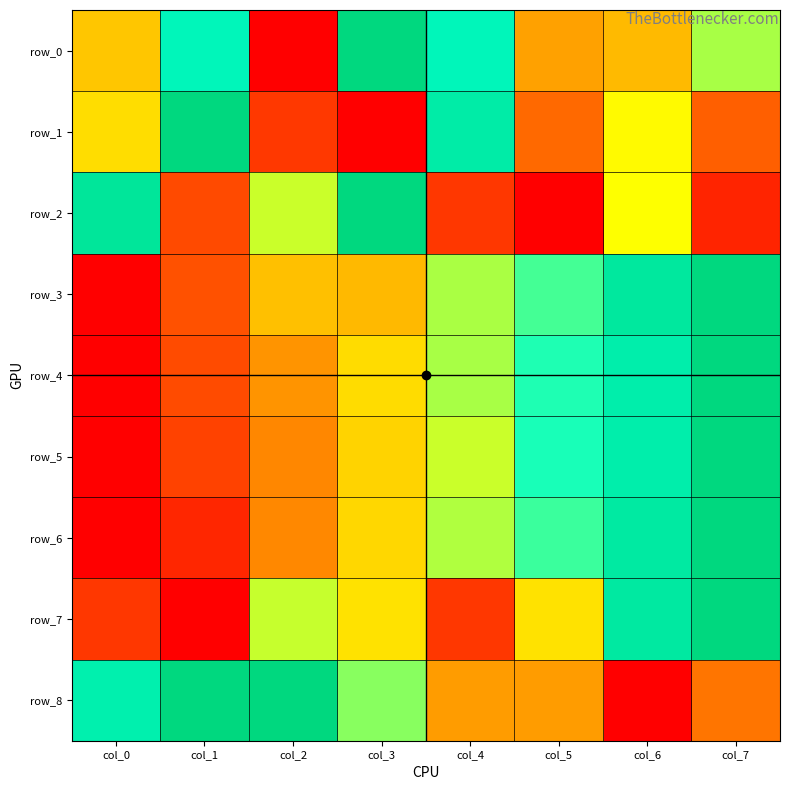

Reading right to left, transcribe all the data shown in this chart.

row_0: col_7=0.6	col_6=0.4	col_5=0.3	col_4=0.8	col_3=1.0	col_2=0.0	col_1=0.8	col_0=0.4
row_1: col_7=0.2	col_6=0.5	col_5=0.2	col_4=0.9	col_3=0.0	col_2=0.1	col_1=1.0	col_0=0.4
row_2: col_7=0.1	col_6=0.5	col_5=0.0	col_4=0.1	col_3=1.0	col_2=0.6	col_1=0.1	col_0=0.9
row_3: col_7=1.0	col_6=0.9	col_5=0.7	col_4=0.6	col_3=0.4	col_2=0.4	col_1=0.2	col_0=0.0
row_4: col_7=1.0	col_6=0.9	col_5=0.7	col_4=0.6	col_3=0.4	col_2=0.3	col_1=0.1	col_0=0.0
row_5: col_7=1.0	col_6=0.9	col_5=0.7	col_4=0.6	col_3=0.4	col_2=0.3	col_1=0.1	col_0=0.0
row_6: col_7=1.0	col_6=0.9	col_5=0.7	col_4=0.6	col_3=0.4	col_2=0.3	col_1=0.1	col_0=0.0
row_7: col_7=1.0	col_6=0.9	col_5=0.4	col_4=0.1	col_3=0.4	col_2=0.6	col_1=0.0	col_0=0.1
row_8: col_7=0.2	col_6=0.0	col_5=0.3	col_4=0.3	col_3=0.6	col_2=1.0	col_1=1.0	col_0=0.8